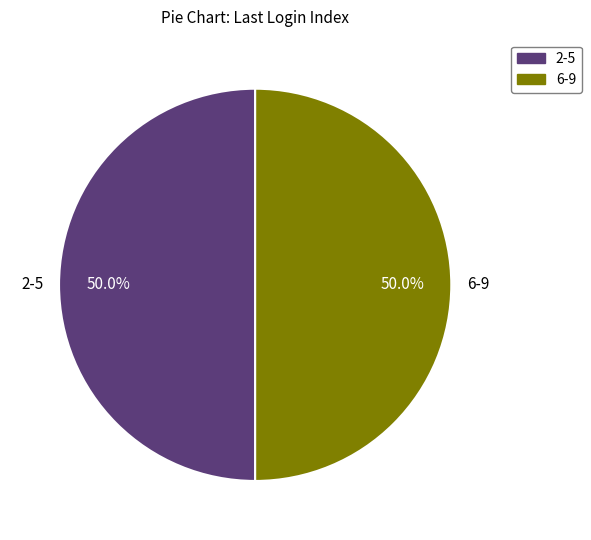

What percentage do 2-5 and 6-9 together represent?

100.0%